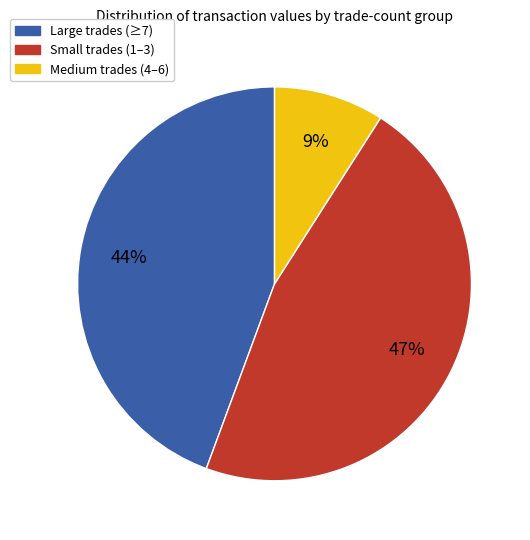

Between Small trades (1–3) and Large trades (≥7), which is larger?

Small trades (1–3)